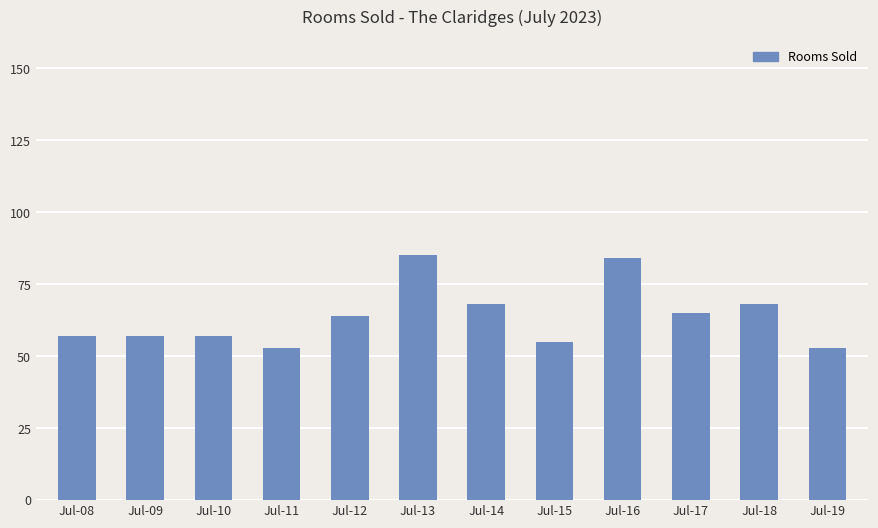

What is the greatest value displayed?

85